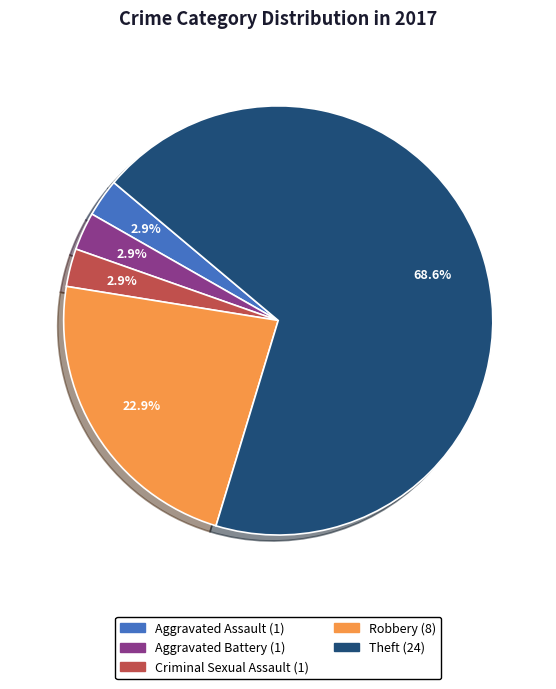

Does any single category account for the majority?

Yes